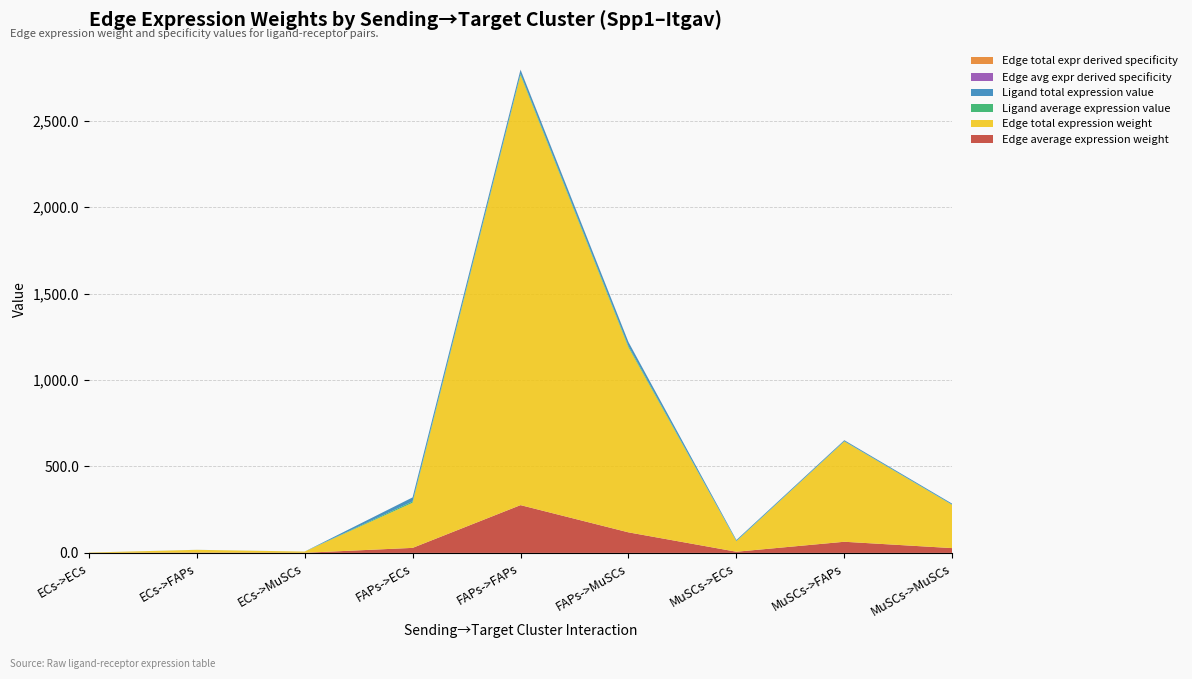

Reading right to left, transcribe all the data shown in this chart.

Edge average expression weight: 27.7	64.4	6.8	118.9	276.3	29.0	0.8	1.8	0.2
Edge total expression weight: 249.5	580.0	60.9	1069.8	2487.0	261.0	6.9	15.9	1.7
Ligand average expression value: 1.8	1.8	1.8	7.7	7.7	7.7	0.0	0.0	0.0
Ligand total expression value: 5.4	5.4	5.4	23.1	23.1	23.1	0.1	0.1	0.1
Edge avg expr derived specificity: 0.1	0.1	0.0	0.2	0.5	0.1	0.0	0.0	0.0
Edge total expr derived specificity: 0.1	0.1	0.0	0.2	0.5	0.1	0.0	0.0	0.0